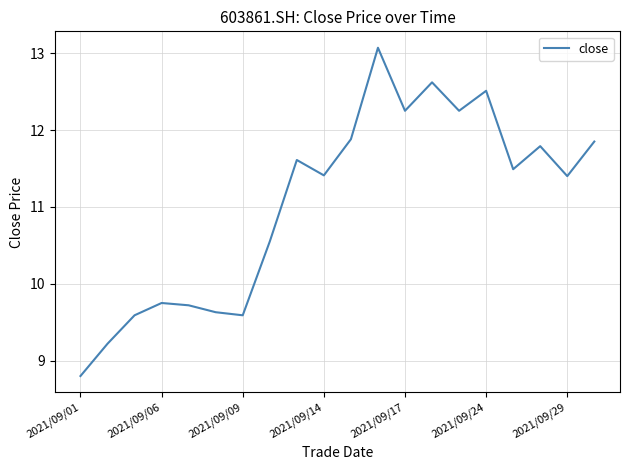

What is the difference between the second highest and minimum values?

3.8